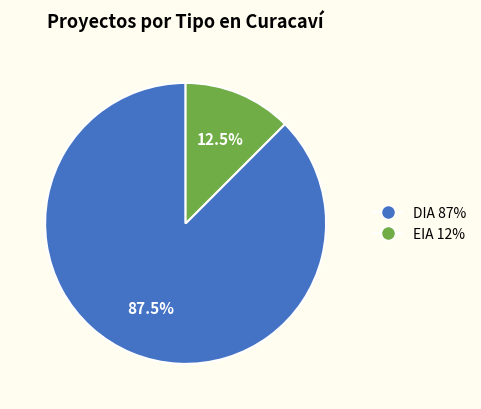

To the nearest percent, what is the average slice percentage?

50%